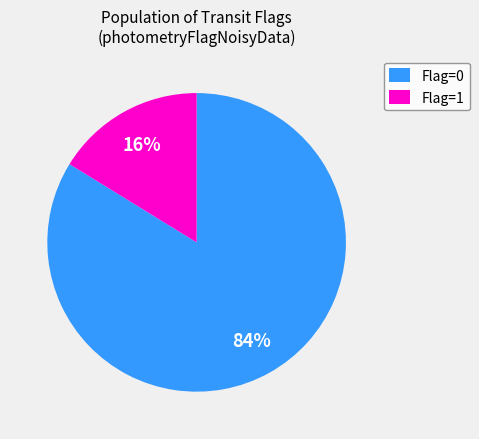

Does any single category account for the majority?

Yes